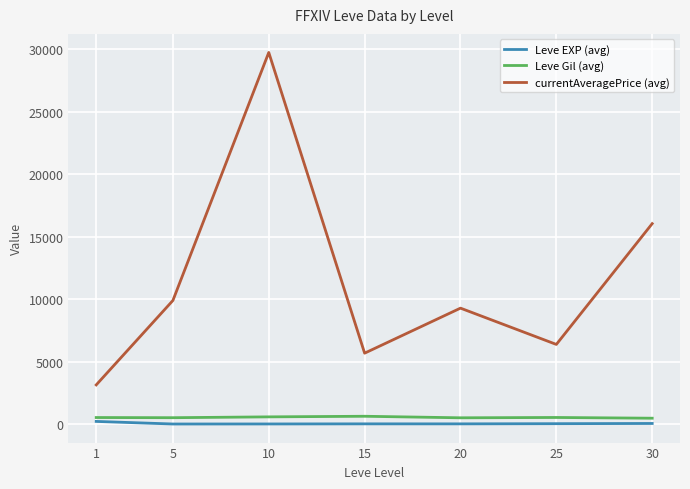

Is it true that currentAveragePrice (avg) equals 6371.6 at 25?

True